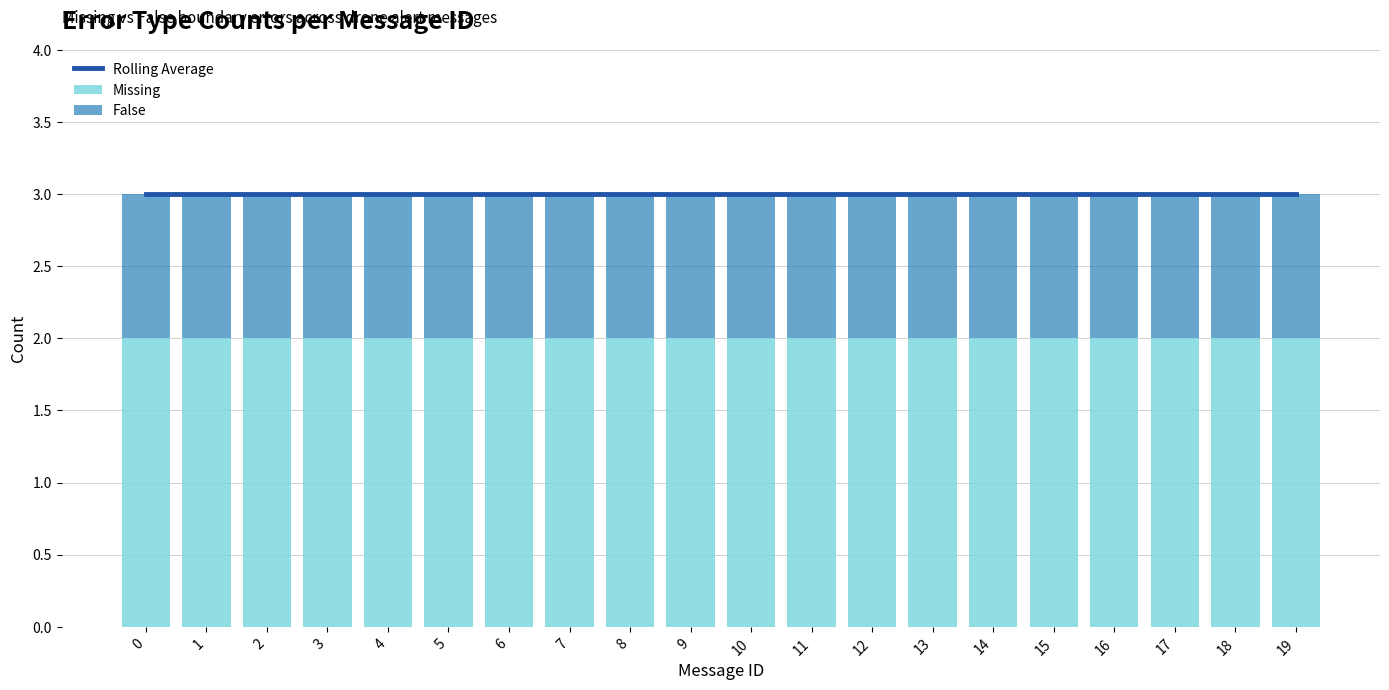

Rank the categories by Missing value from lowest to highest.

0, 1, 2, 3, 4, 5, 6, 7, 8, 9, 10, 11, 12, 13, 14, 15, 16, 17, 18, 19